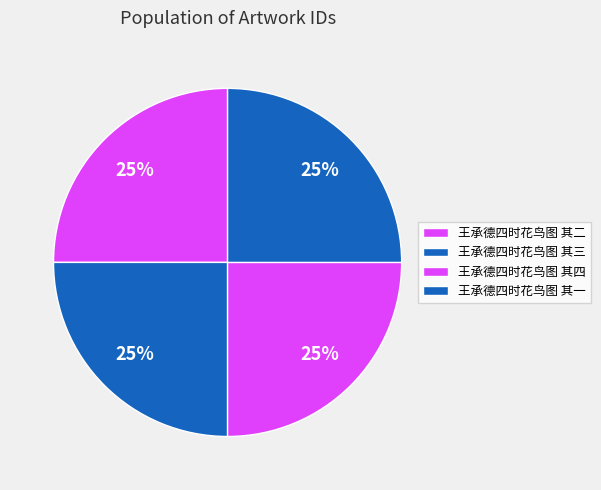

Between 王承德四时花鸟图 其四 and 王承德四时花鸟图 其三, which is larger?

王承德四时花鸟图 其四